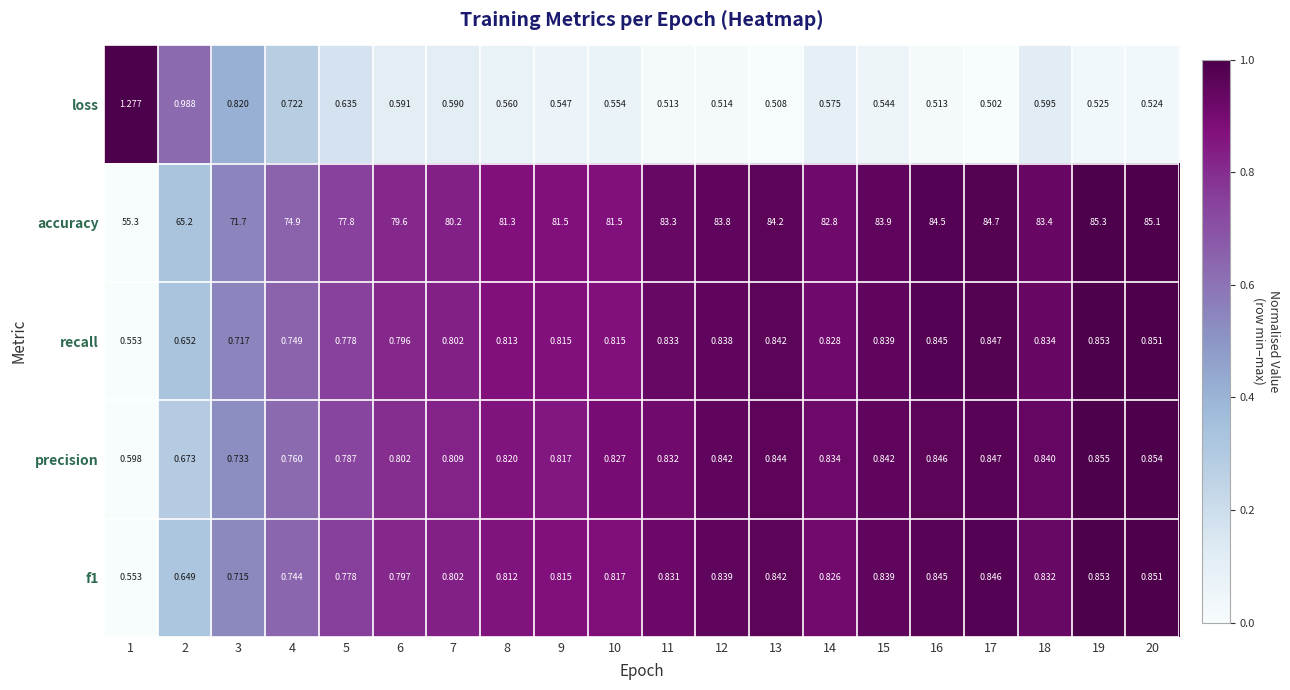

What is the total value across all series at 17?

87.7